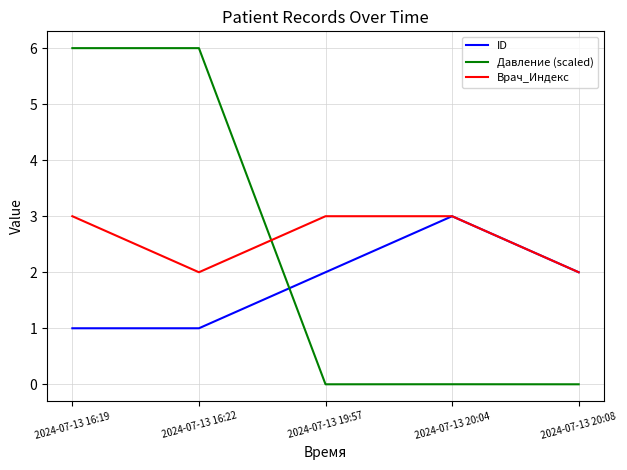

Rank the series at 2024-07-13 16:22 from highest to lowest value.

Давление (scaled), Врач_Индекс, ID